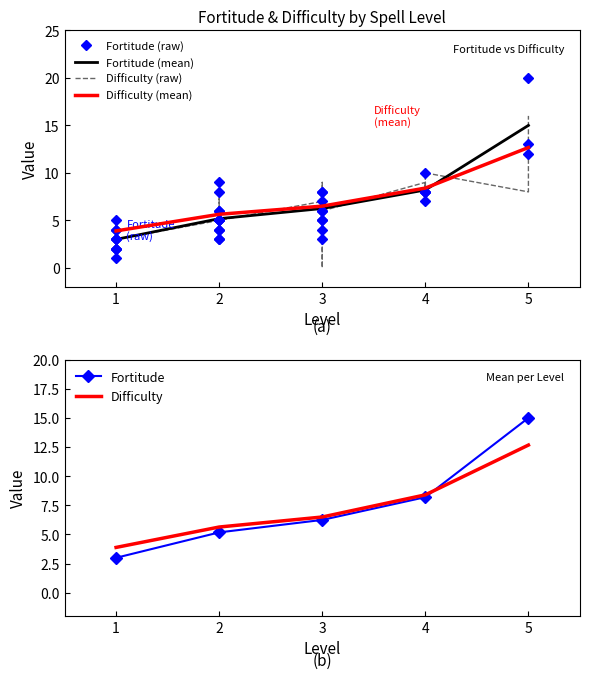

Where is Difficulty nearest to the value 8?

4